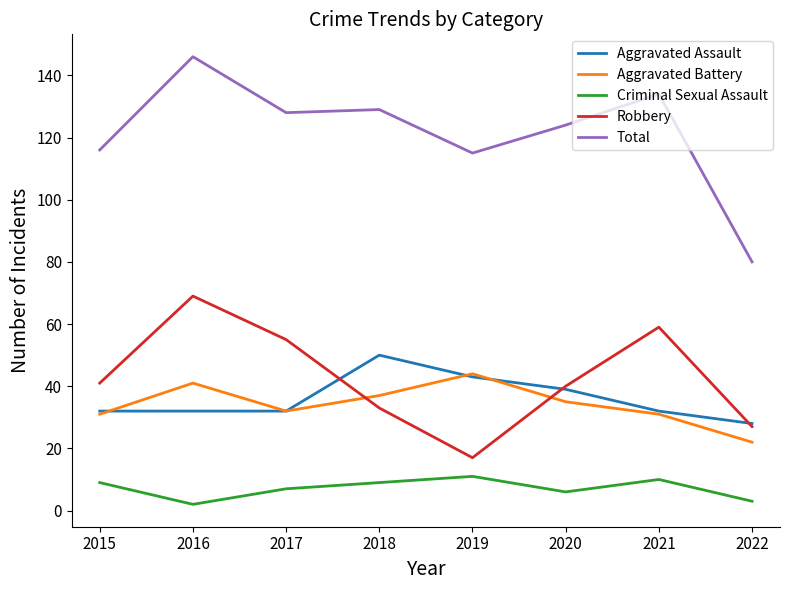

Count the number of data series in this chart.

5